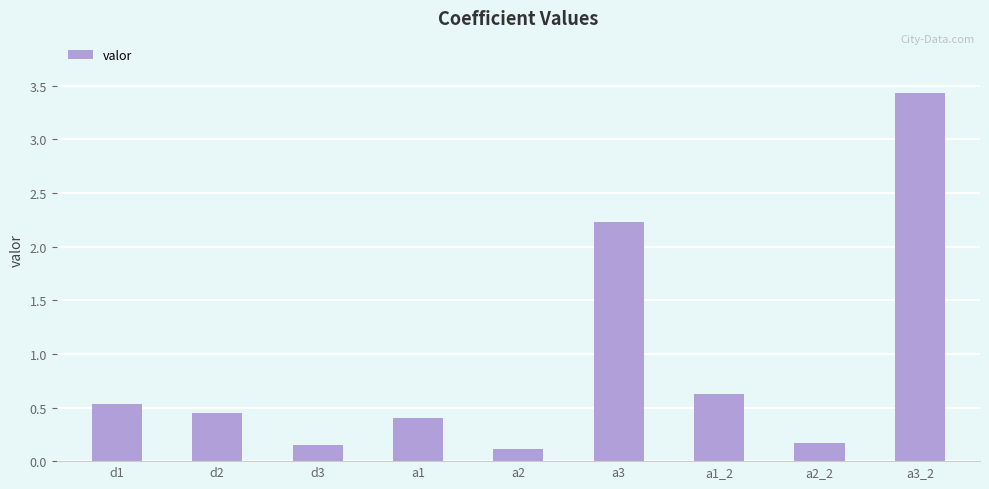

What is the sum of the values at a3_2 and a1?

3.8